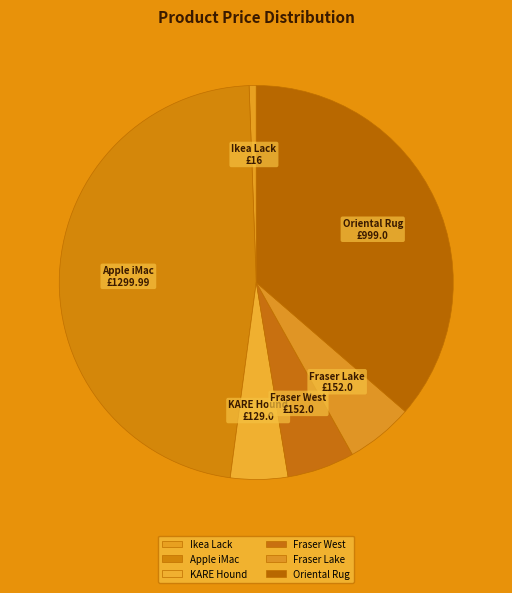

Is the sum of Fraser Lake and Ikea Lack greater than half?

No